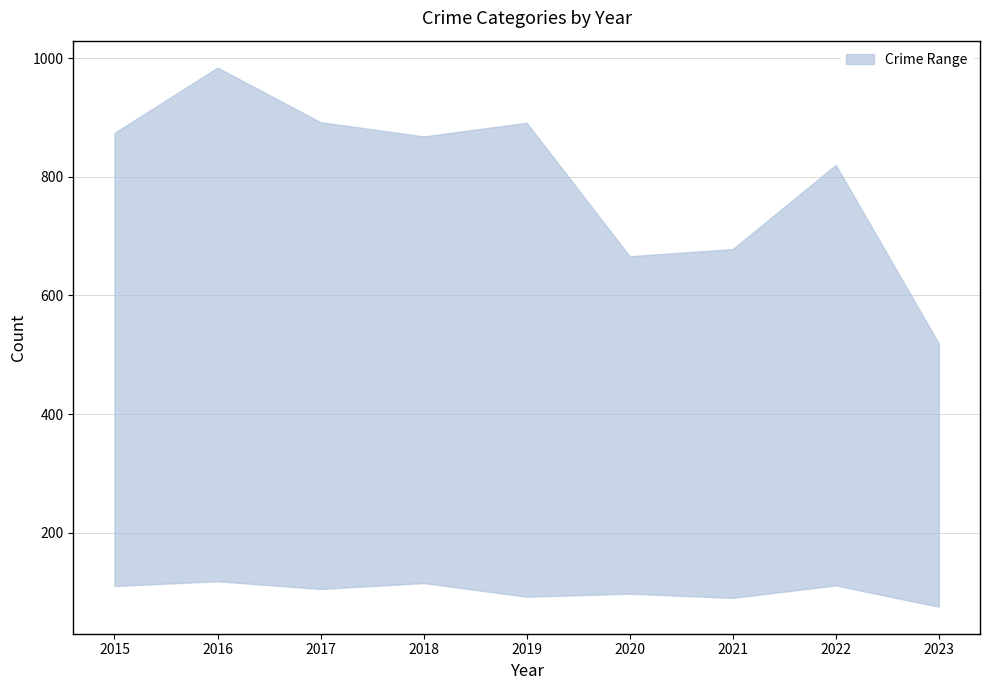

What is the maximum value shown in the chart?

984